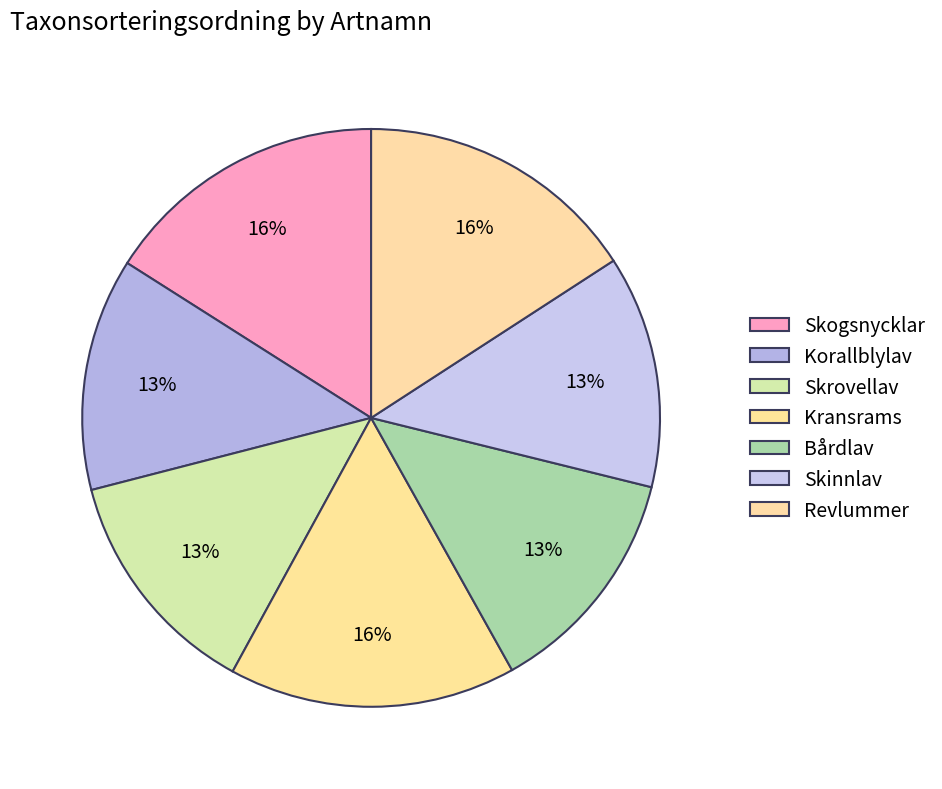

How many slices are in this pie chart?

7